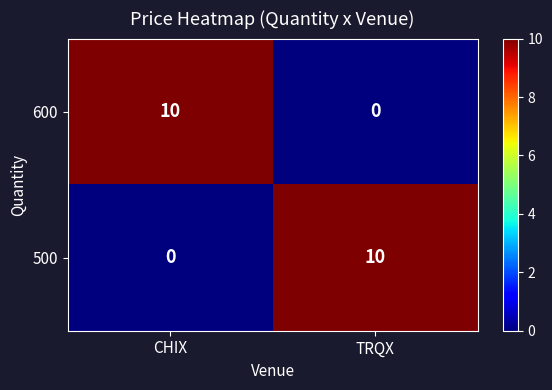

What is the sum of all 500 values?

10